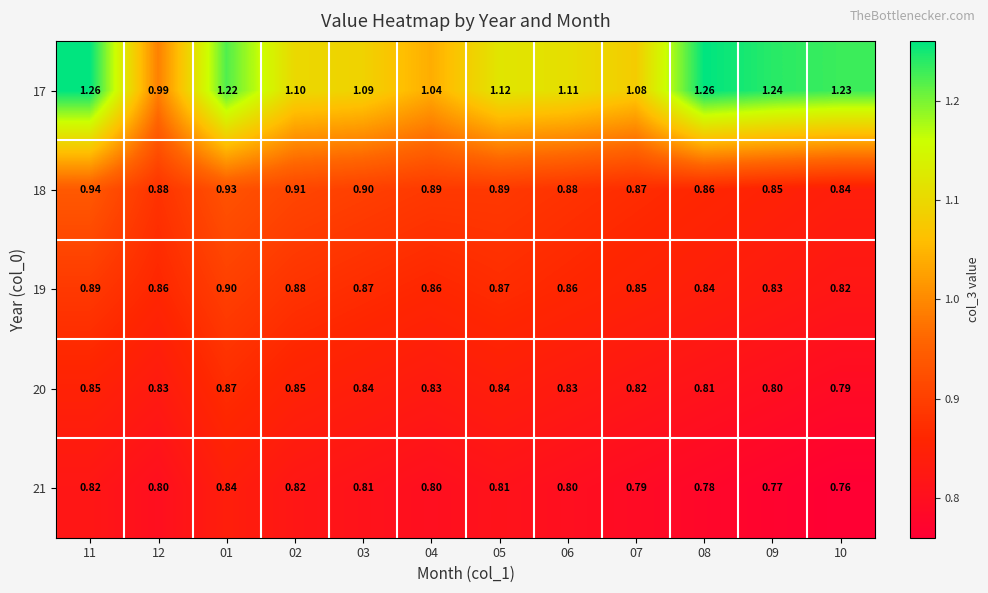

Which category has the lowest value across all series?

10